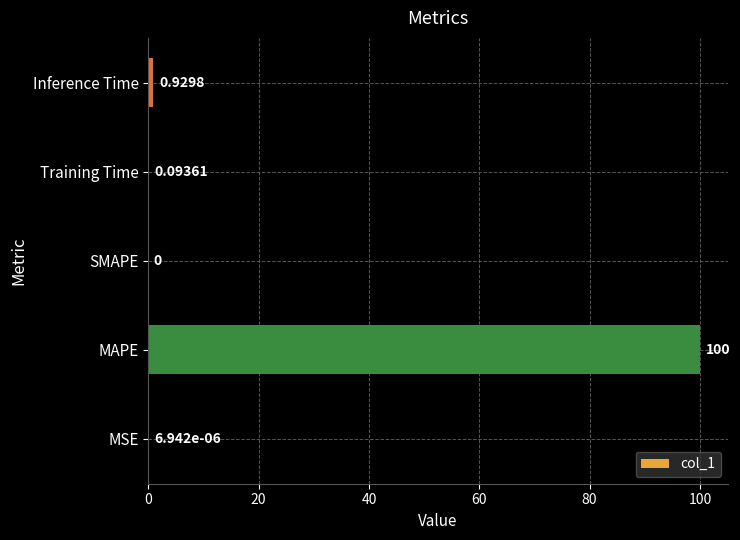

Which has a higher value, MAPE or Inference Time?

MAPE